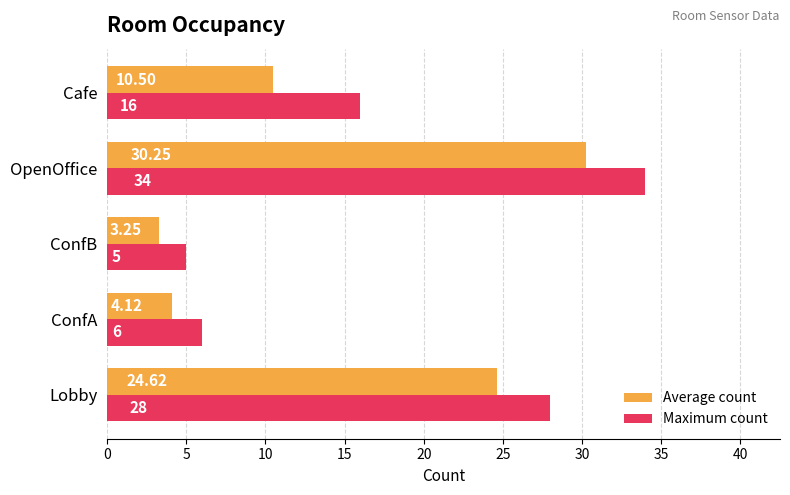

List the series in order of their overall mean, highest first.

Maximum count, Average count